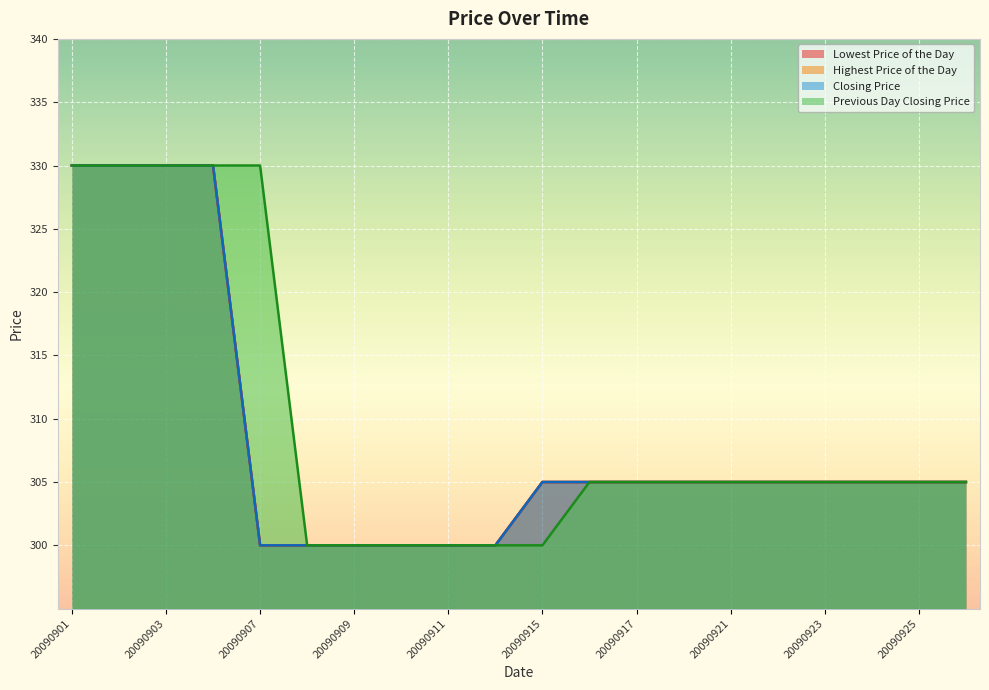

What is the smallest value displayed?

300